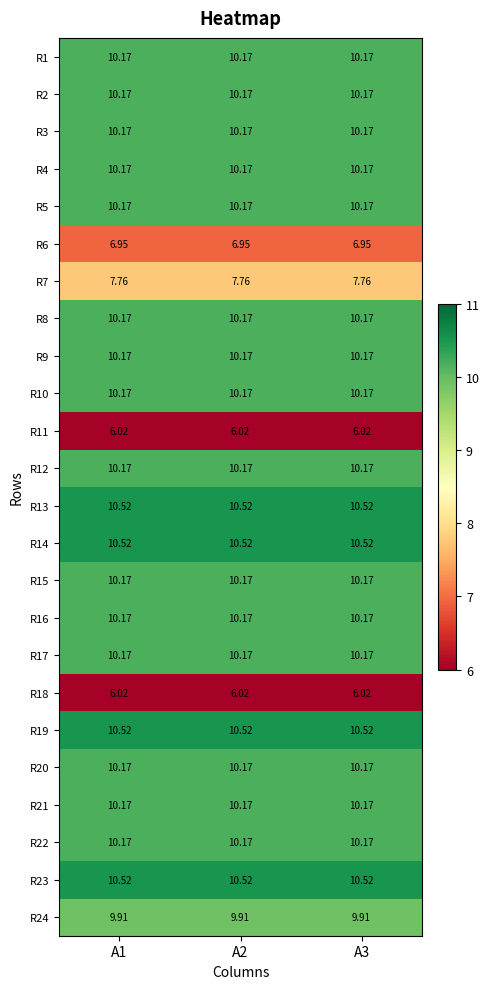

What is the smallest value displayed?

6.0